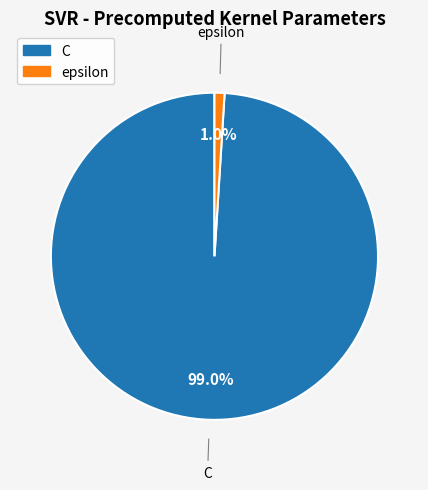

Do C and epsilon together represent more than half of the pie?

Yes